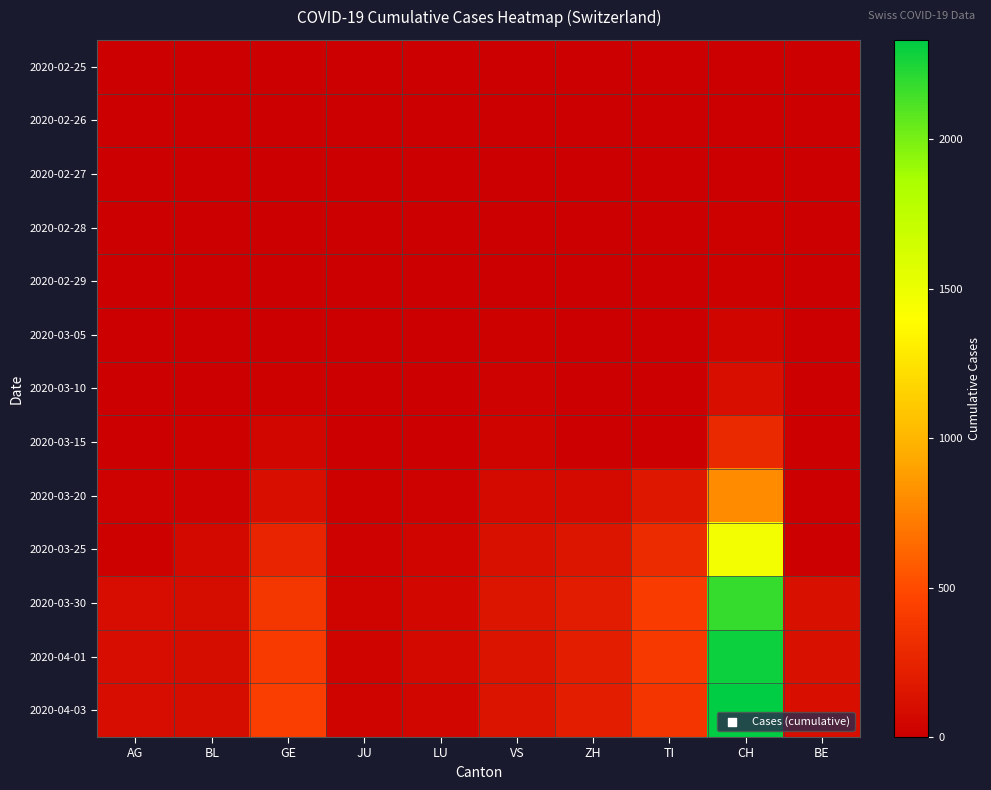

Reading right to left, list all the values displayed in this chart.

2020-02-25: BE=0	CH=0	TI=0	ZH=0	VS=0	LU=0	JU=0	GE=0	BL=0	AG=0
2020-02-26: BE=0	CH=1	TI=0	ZH=0	VS=0	LU=0	JU=0	GE=1	BL=0	AG=0
2020-02-27: BE=0	CH=2	TI=0	ZH=0	VS=0	LU=1	JU=0	GE=1	BL=0	AG=0
2020-02-28: BE=0	CH=12	TI=0	ZH=0	VS=5	LU=1	JU=0	GE=2	BL=0	AG=0
2020-02-29: BE=0	CH=14	TI=0	ZH=0	VS=5	LU=1	JU=0	GE=3	BL=1	AG=0
2020-03-05: BE=0	CH=38	TI=0	ZH=0	VS=14	LU=2	JU=0	GE=5	BL=1	AG=0
2020-03-10: BE=0	CH=101	TI=0	ZH=0	VS=19	LU=5	JU=0	GE=18	BL=5	AG=0
2020-03-15: BE=0	CH=287	TI=0	ZH=0	VS=35	LU=9	JU=0	GE=46	BL=12	AG=0
2020-03-20: BE=0	CH=797	TI=168	ZH=78	VS=73	LU=21	JU=14	GE=109	BL=27	AG=25
2020-03-25: BE=0	CH=1464	TI=306	ZH=146	VS=118	LU=41	JU=23	GE=258	BL=68	AG=16
2020-03-30: BE=112	CH=2179	TI=415	ZH=197	VS=152	LU=57	JU=28	GE=382	BL=86	AG=94
2020-04-01: BE=115	CH=2287	TI=396	ZH=203	VS=145	LU=66	JU=29	GE=406	BL=86	AG=94
2020-04-03: BE=109	CH=2332	TI=370	ZH=207	VS=145	LU=49	JU=28	GE=424	BL=82	AG=100